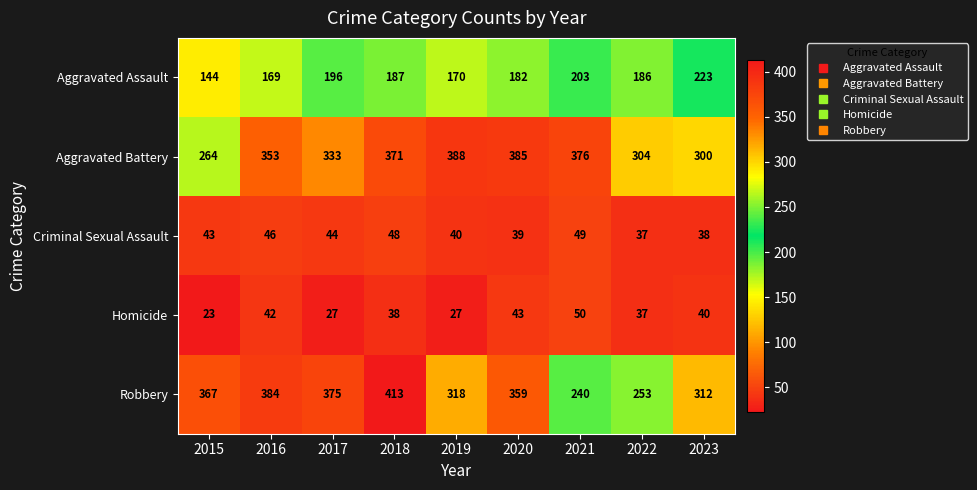

The value of Aggravated Battery at 2023 is 141. True or false?

False